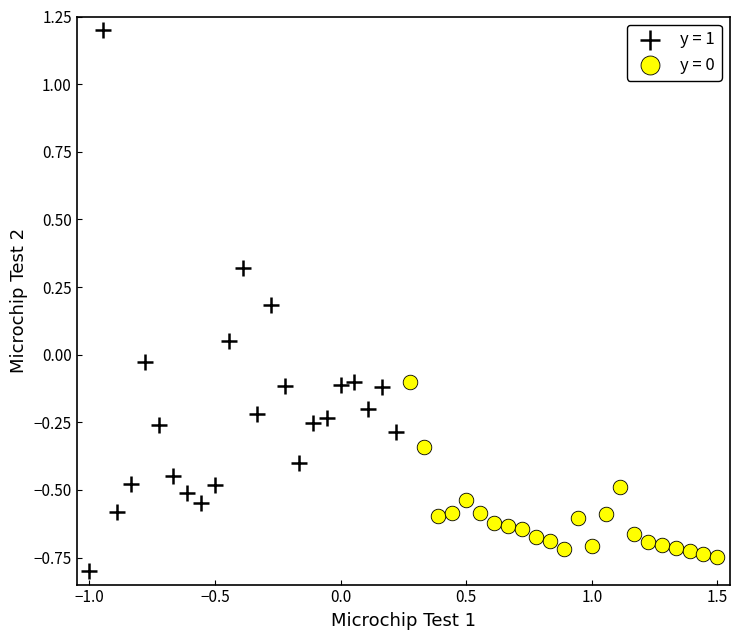

Which series has the largest Y range (max minus min)?

y = 1